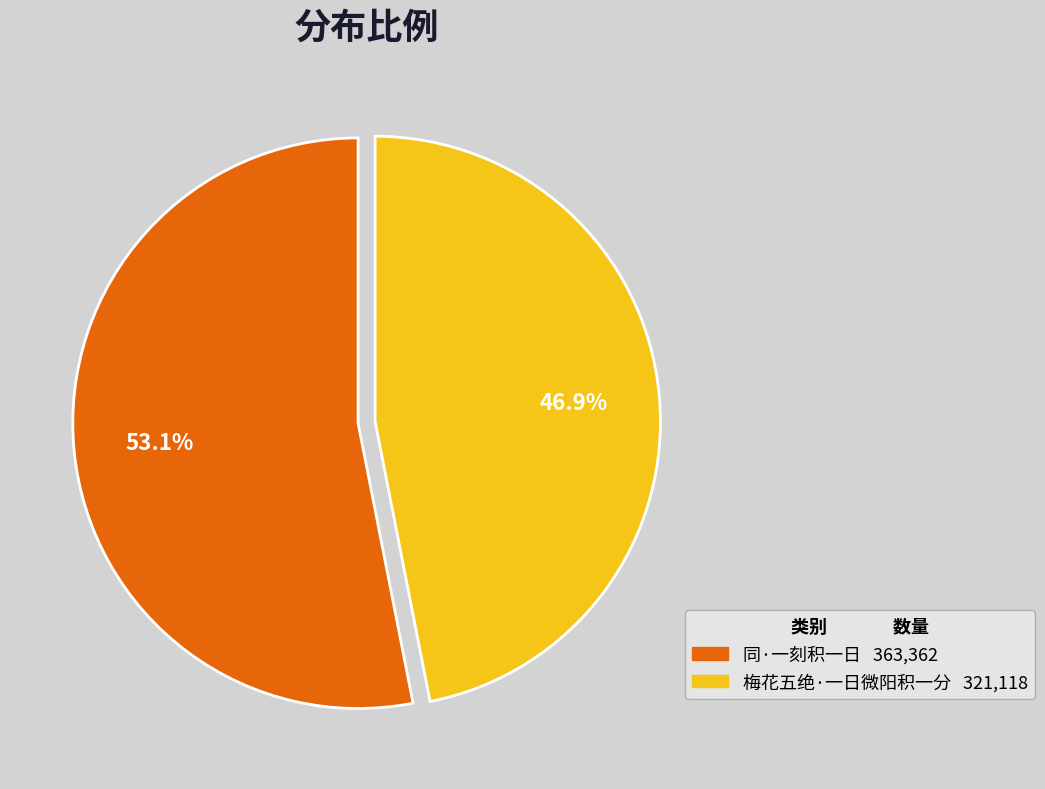

Is it true that 梅花五绝·一日微阳积一分 is 56% of the pie?

False